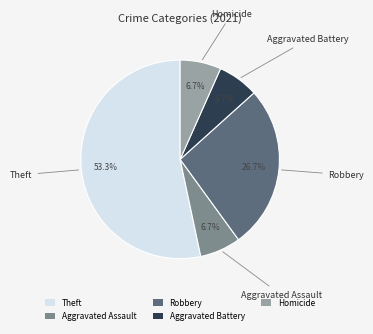

Which category has the biggest portion of the pie?

Theft